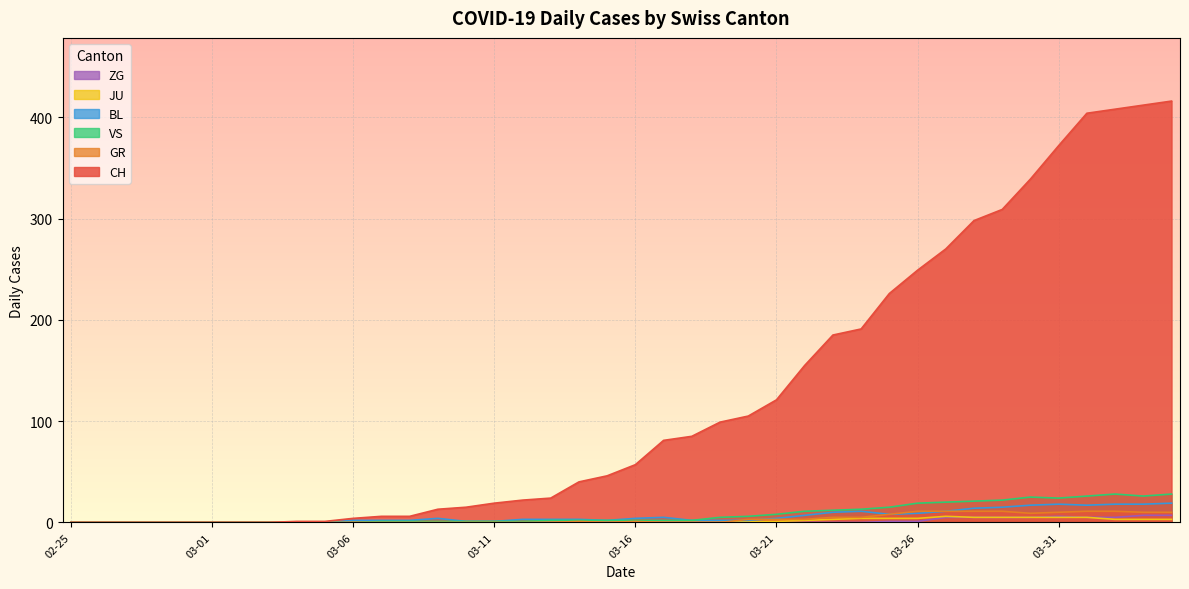

True or false: CH and JU intersect in this chart.

False